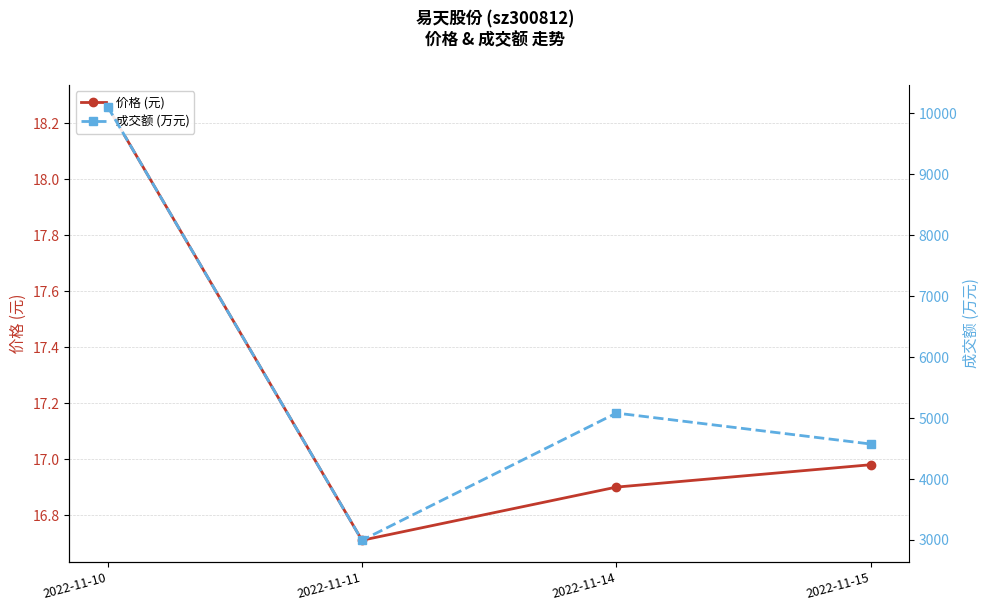

Reading left to right, transcribe all the data shown in this chart.

价格 (元): 2022-11-10=18.3	2022-11-11=16.7	2022-11-14=16.9	2022-11-15=17.0
成交额 (万元): 2022-11-10=10112.0	2022-11-11=2995.0	2022-11-14=5082.0	2022-11-15=4574.0